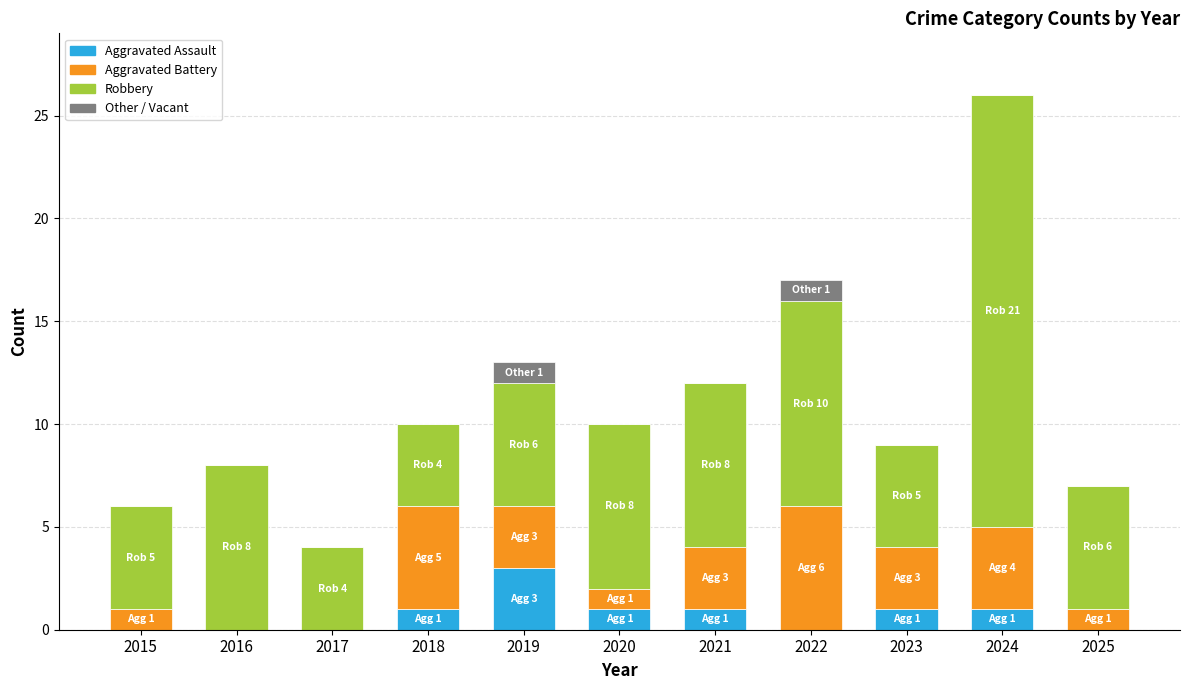

The value of Aggravated Assault at 2015 is 0. True or false?

True